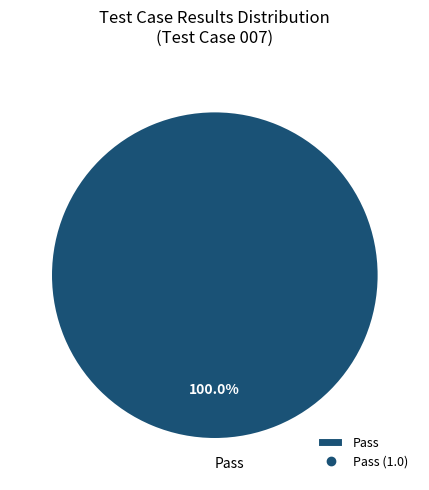

How many slices are in this pie chart?

1